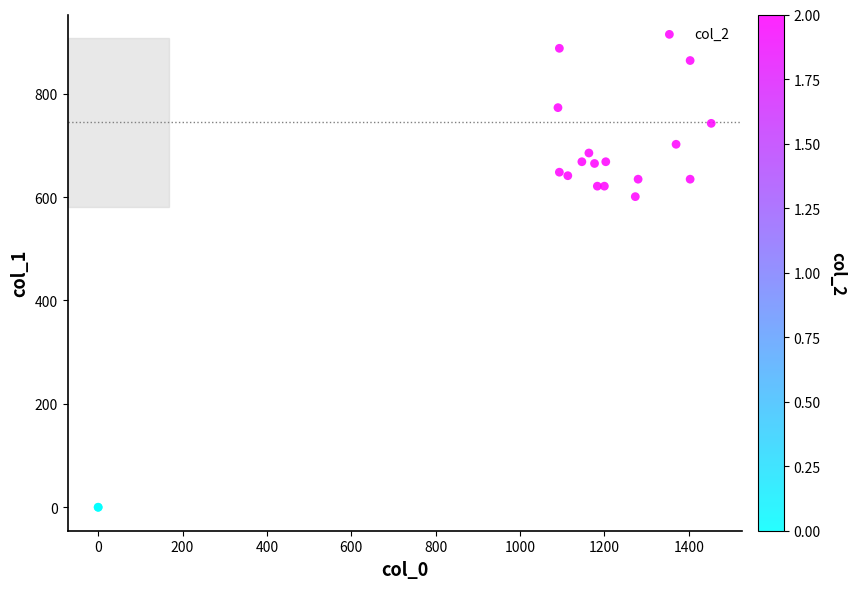

What Y value in the scatter plot is closest to 443?

600.8